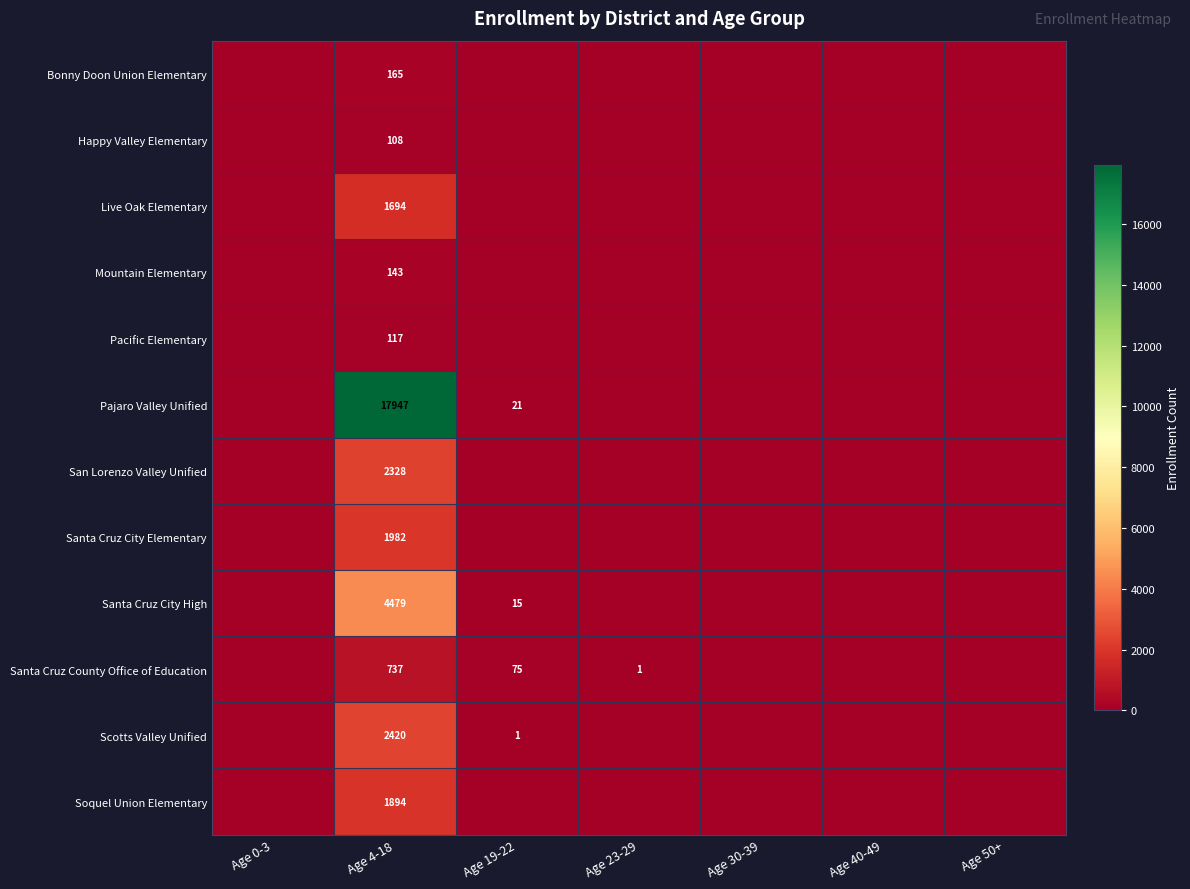

True or false: Pajaro Valley Unified has a value of 21 at Age 19-22.

True